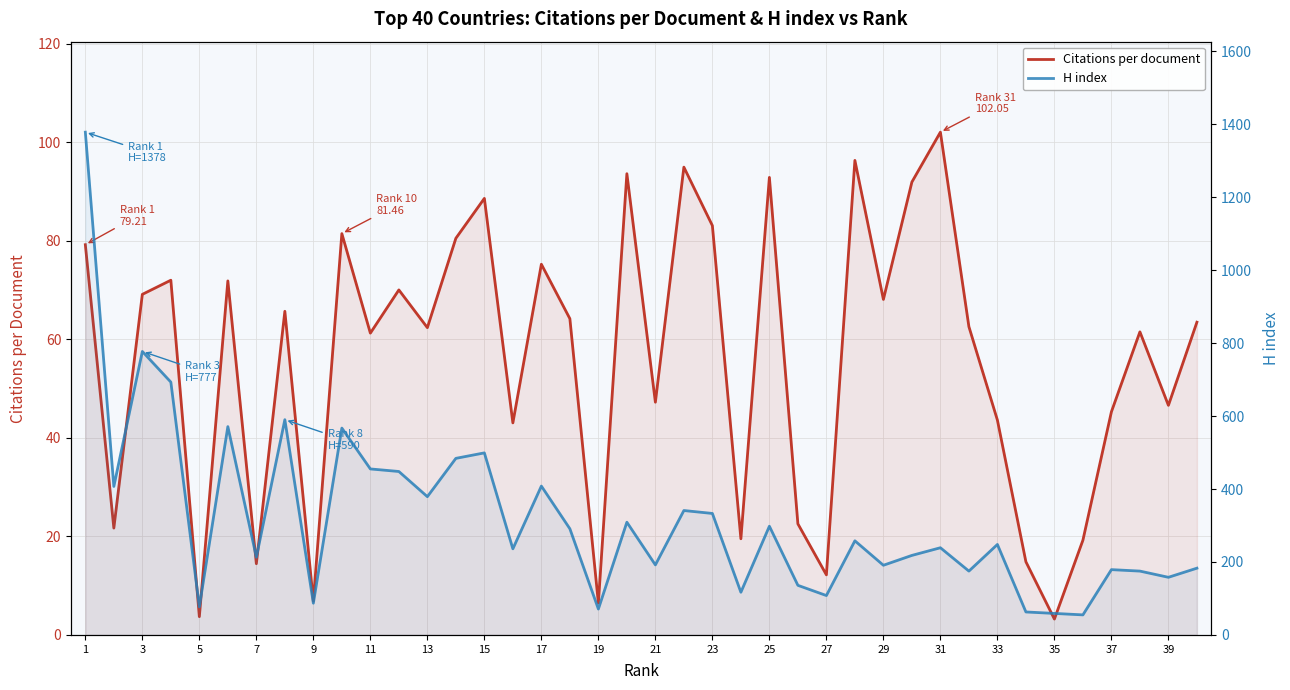

At which label does Citations per document first exceed 63?

1